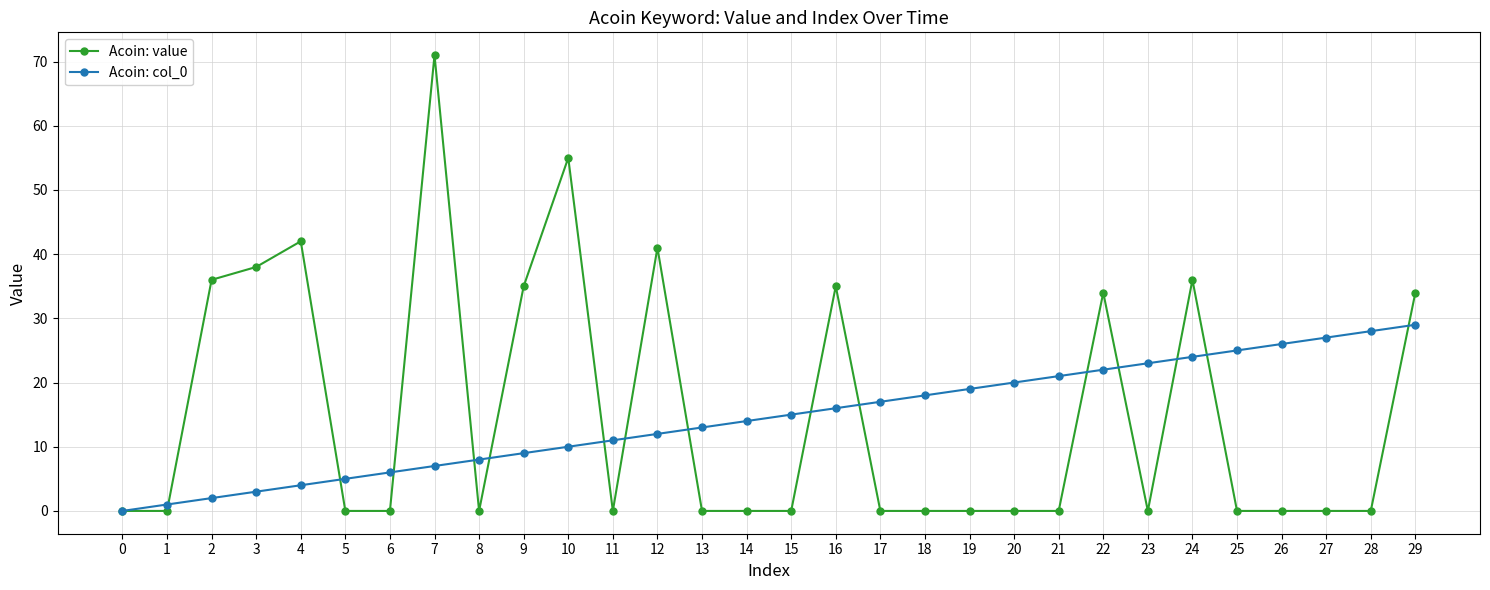

List the series in order of their peak value, lowest first.

Acoin: col_0, Acoin: value